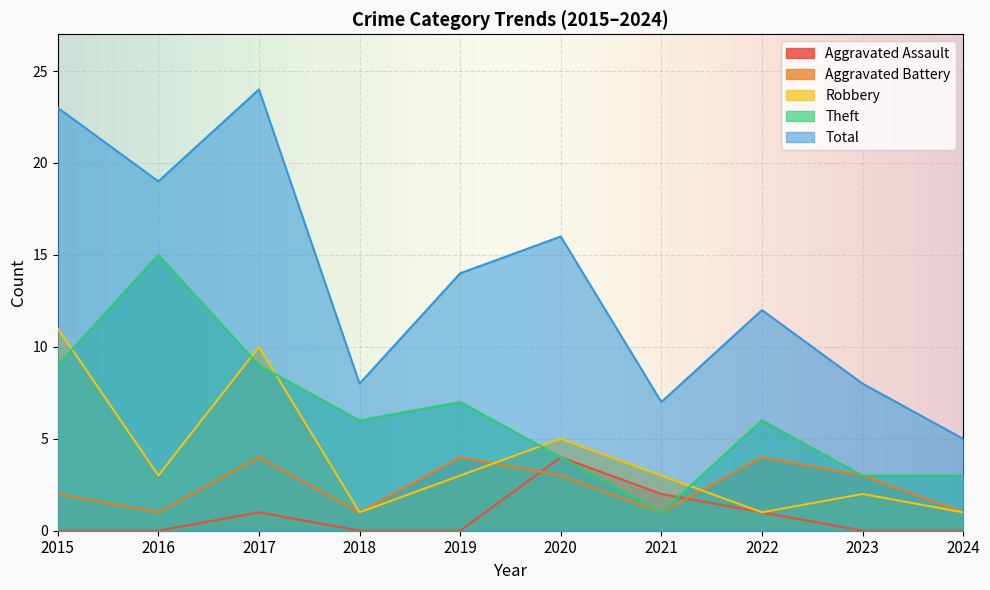

Reading left to right, transcribe all the data shown in this chart.

Aggravated Assault: 2015=0	2016=0	2017=1	2018=0	2019=0	2020=4	2021=2	2022=1	2023=0	2024=0
Aggravated Battery: 2015=2	2016=1	2017=4	2018=1	2019=4	2020=3	2021=1	2022=4	2023=3	2024=1
Robbery: 2015=11	2016=3	2017=10	2018=1	2019=3	2020=5	2021=3	2022=1	2023=2	2024=1
Theft: 2015=9	2016=15	2017=9	2018=6	2019=7	2020=4	2021=1	2022=6	2023=3	2024=3
Total: 2015=23	2016=19	2017=24	2018=8	2019=14	2020=16	2021=7	2022=12	2023=8	2024=5